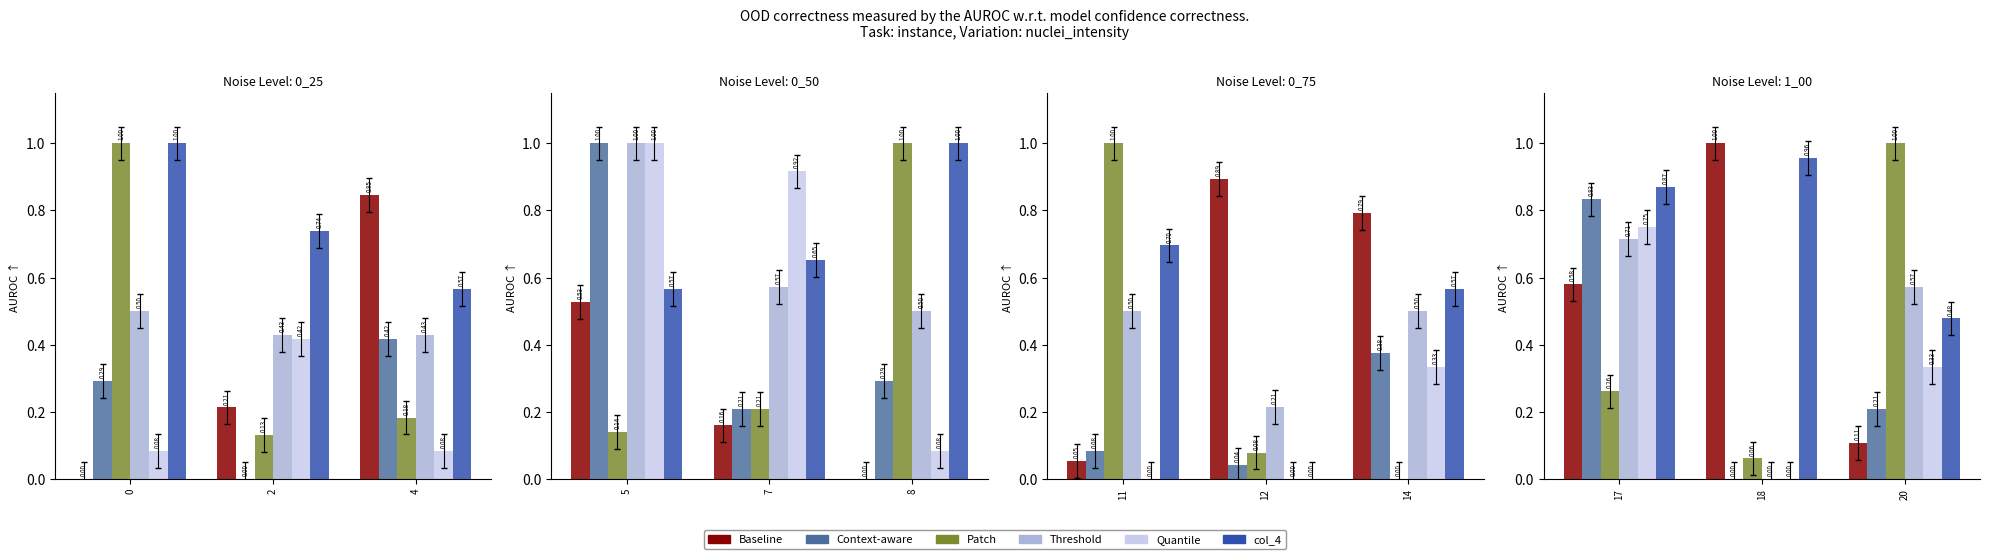

At which label is Context-aware closest to 0?

18